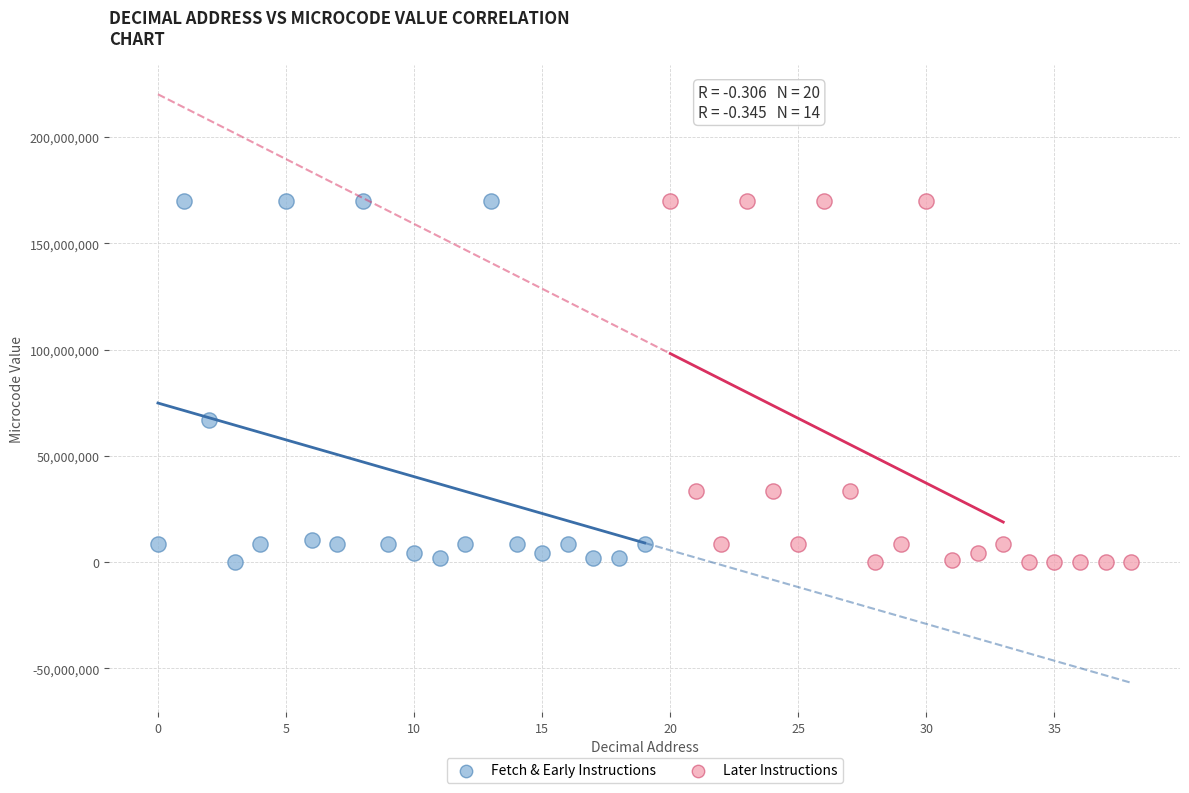

Which series has the largest Y range (max minus min)?

Later Instructions